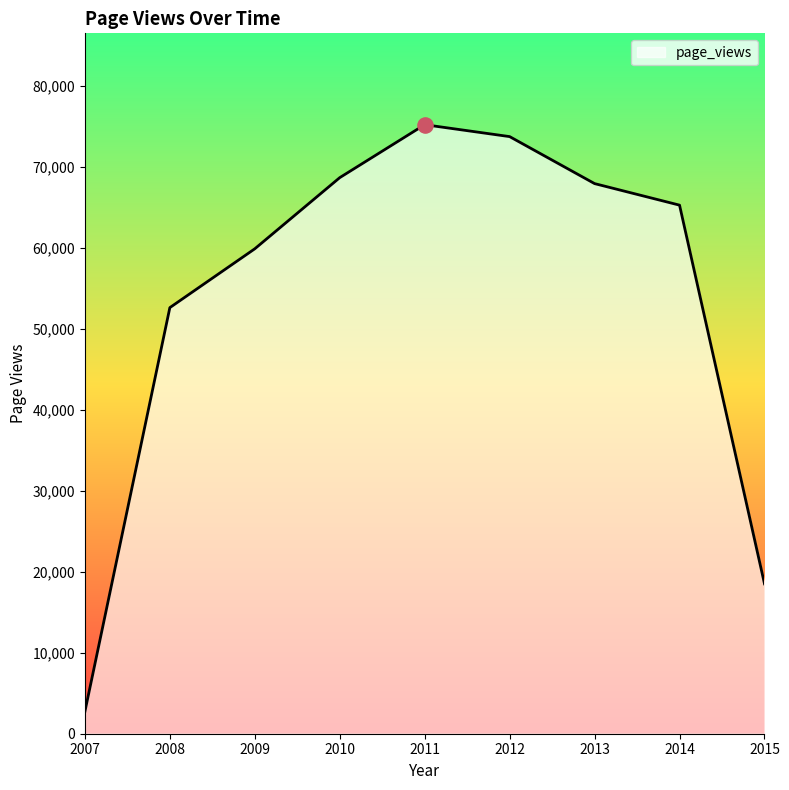

Approximately how many times larger is the value at 2010 compared to 2009?

1.1